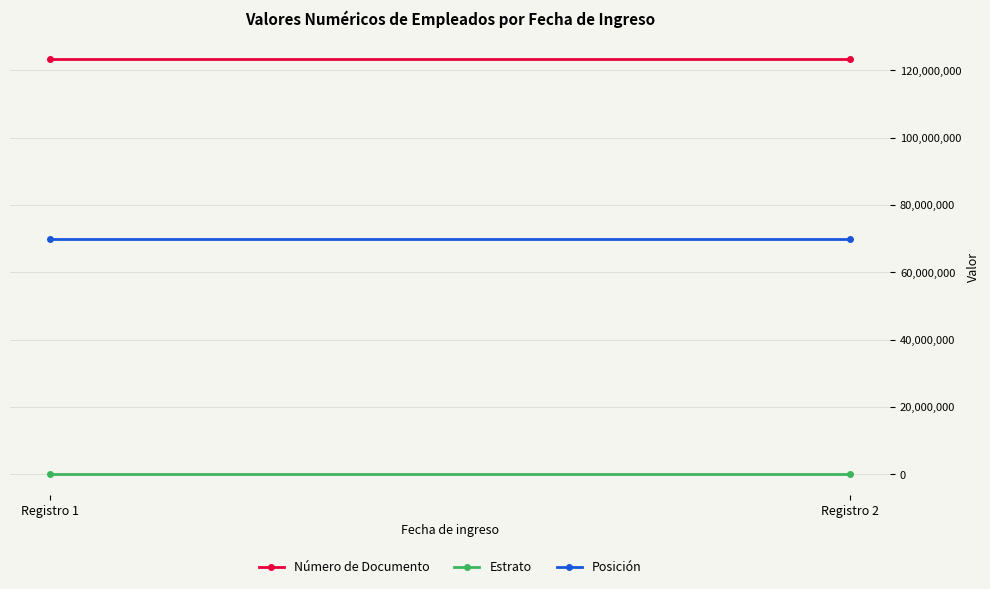

At which label does Posición reach its peak?

Registro 1